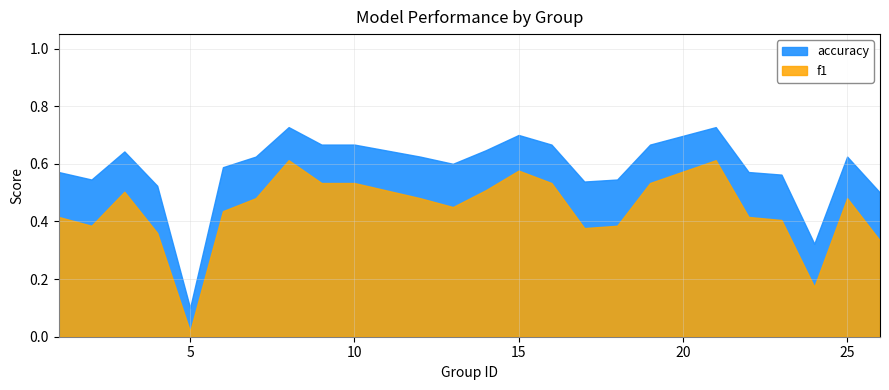

True or false: accuracy and f1 intersect in this chart.

False